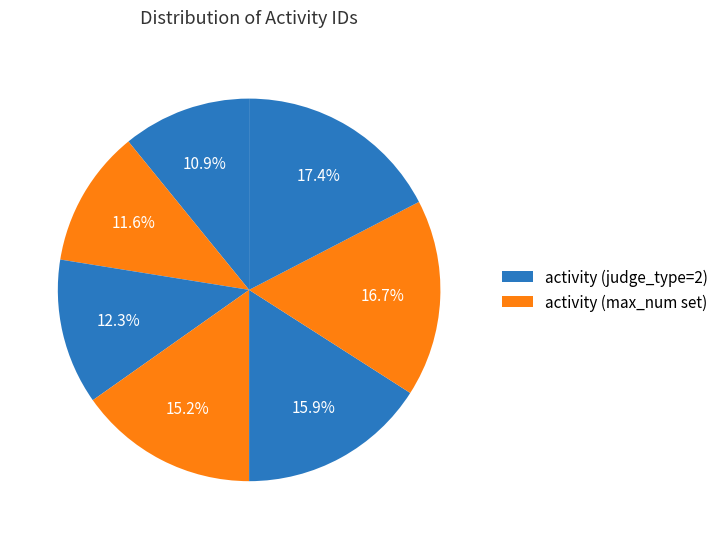

To the nearest percent, what is the difference between the largest and smallest slice percentages?

7%